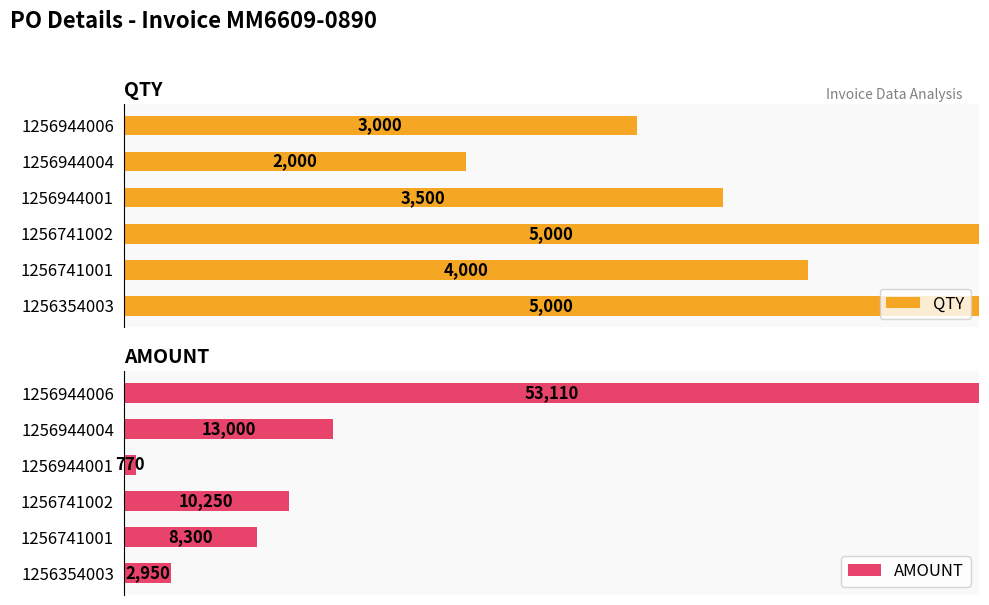

What is the difference between the highest and lowest values at 1256741002?

80.7